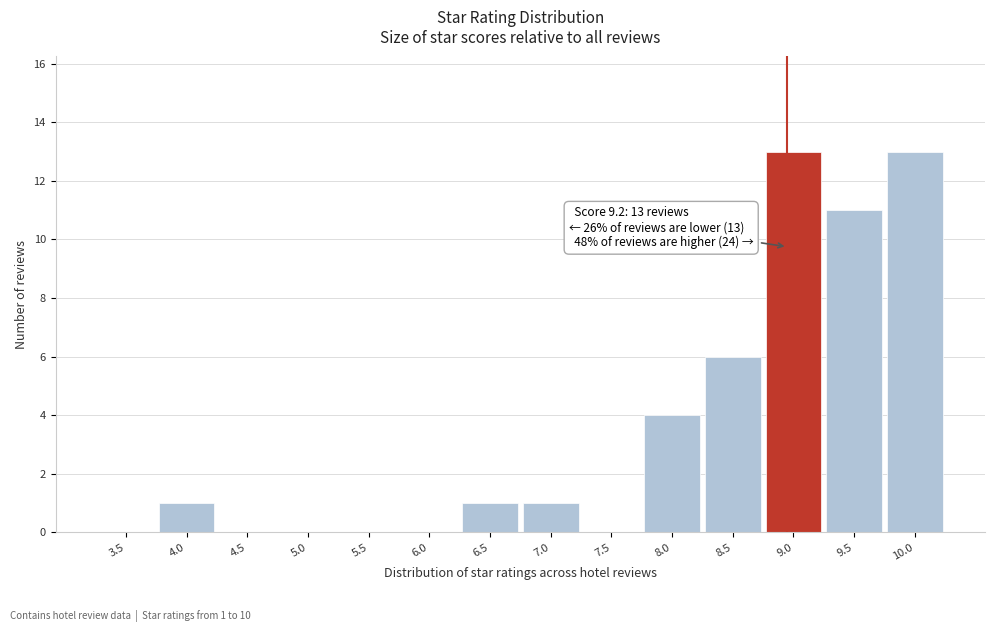

Reading left to right, transcribe all the data shown in this chart.

3.5=0	4.0=1	4.5=0	5.0=0	5.5=0	6.0=0	6.5=1	7.0=1	7.5=0	8.0=4	8.5=6	9.0=13	9.5=11	10.0=13